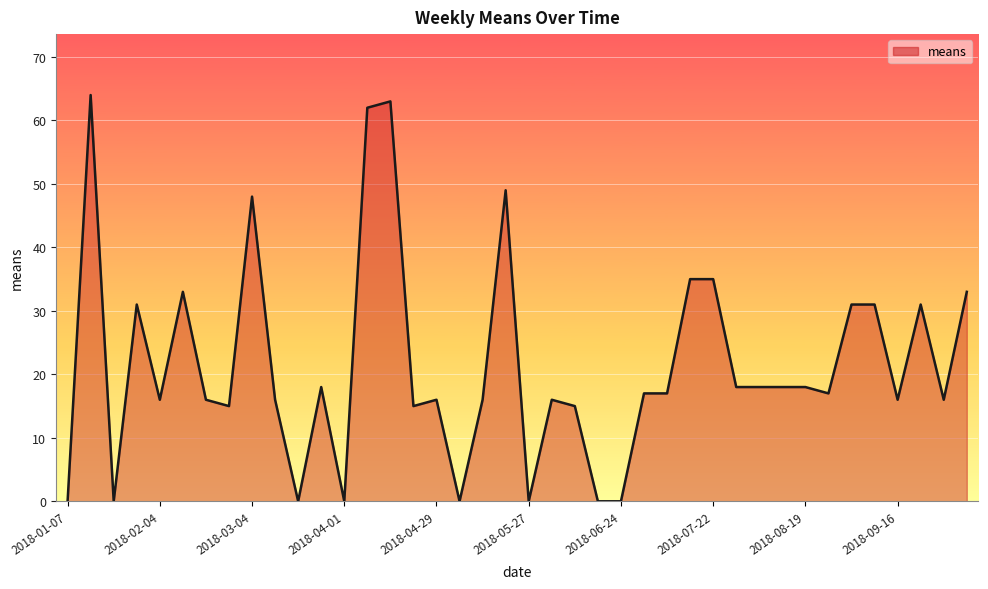

What is the average value?

22